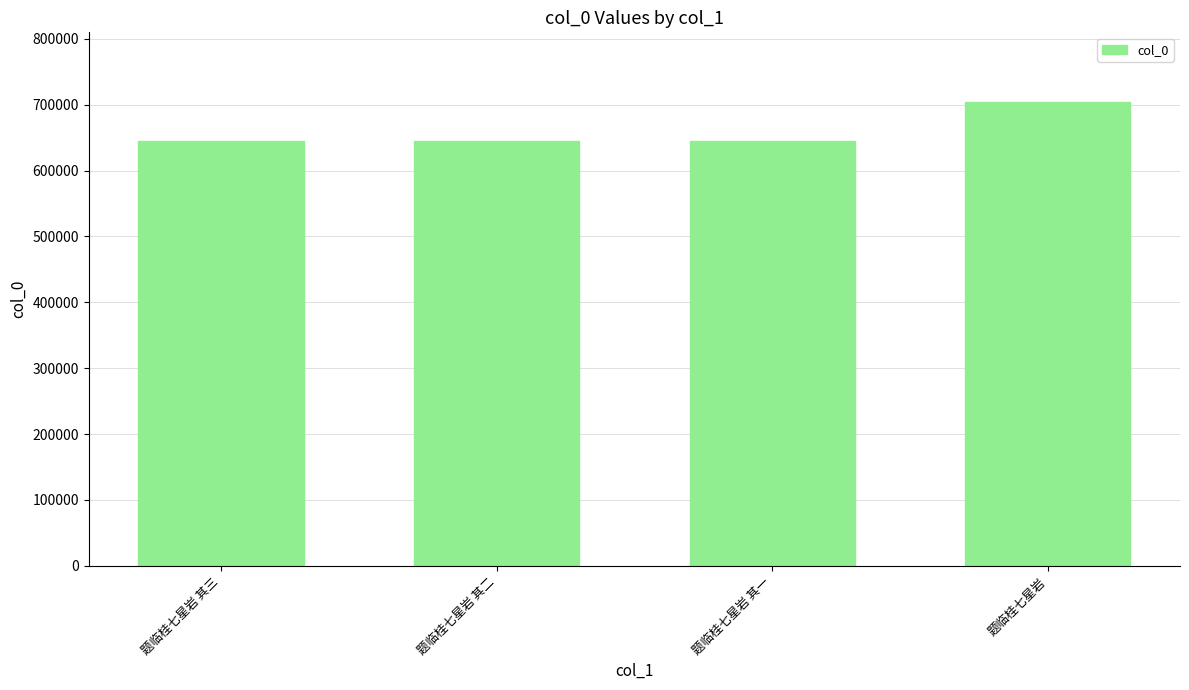

How many series are shown in this chart?

1